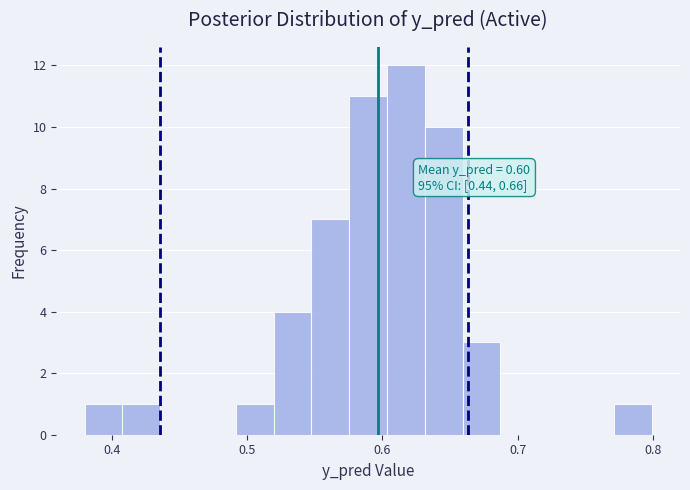

Around what value on the x-axis is the tallest bar? Give the approximate position of its centre, as read against the axis.

0.62